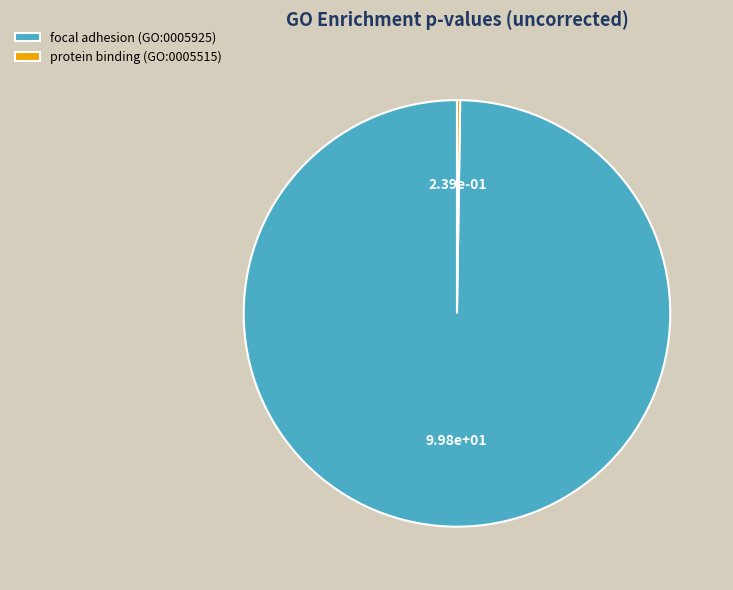

The focal adhesion (GO:0005925) slice represents 100% of the pie. True or false?

True